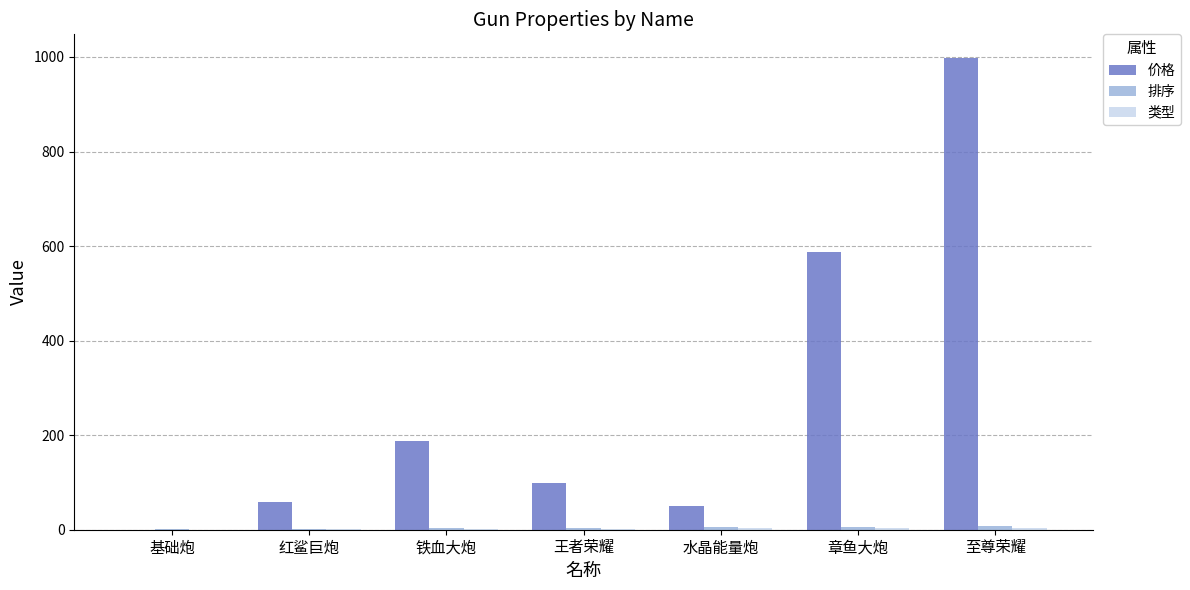

The value of 价格 at 章鱼大炮 is 173. True or false?

False